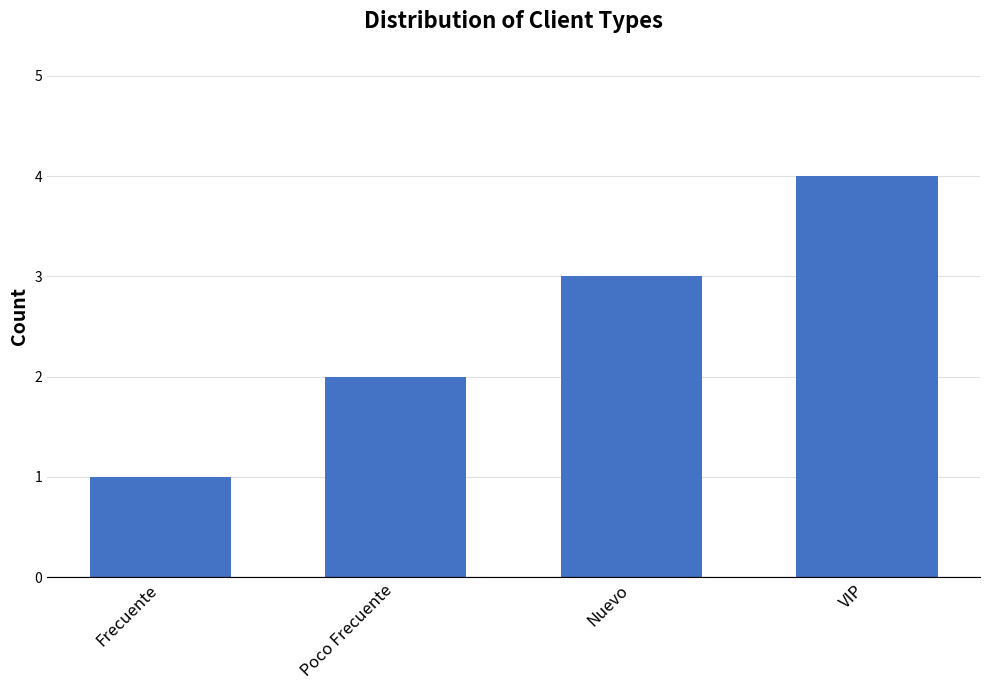

Reading left to right, what are all the values shown in this chart?

Frecuente=1	Poco Frecuente=2	Nuevo=3	VIP=4